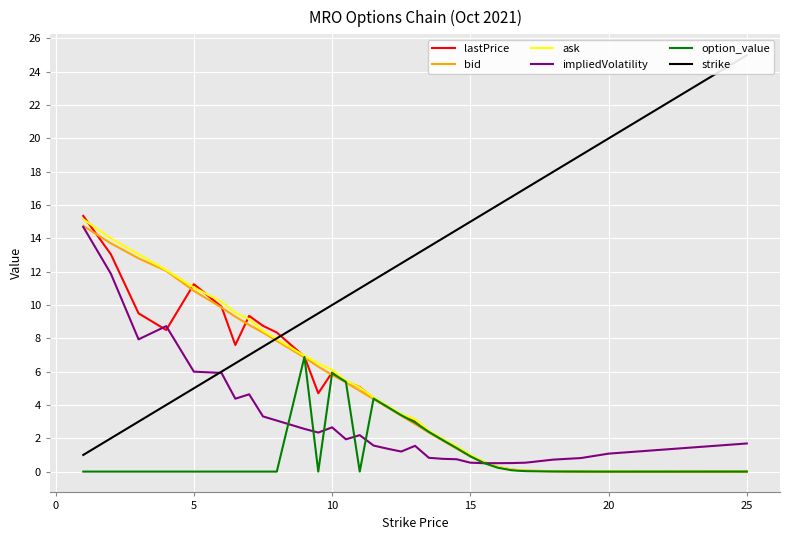

At how many categories does at least one series exceed 11?

21